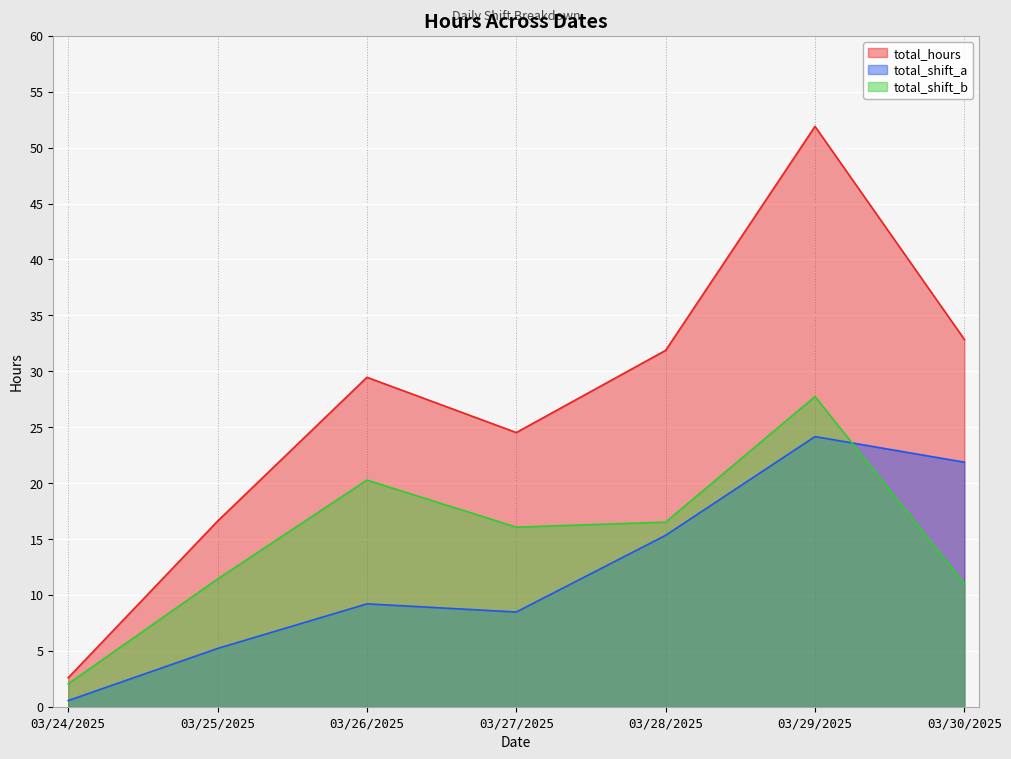

What is the value of the total_hours point at the 1st from the left?

2.6